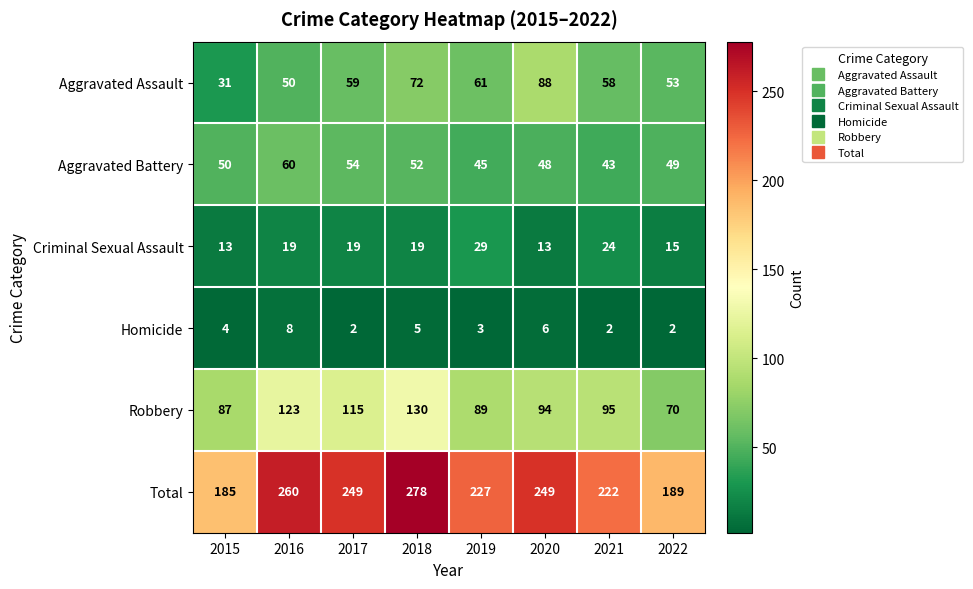

Is the value of Robbery at 2018 greater than the value of Aggravated Assault at 2016?

Yes